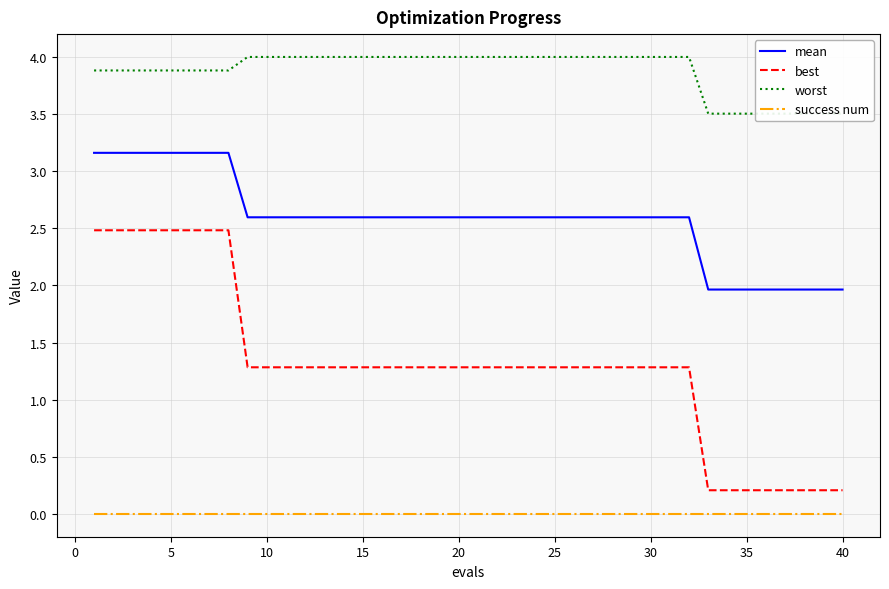

Rank the series by their average value, from highest to lowest.

worst, mean, best, success num